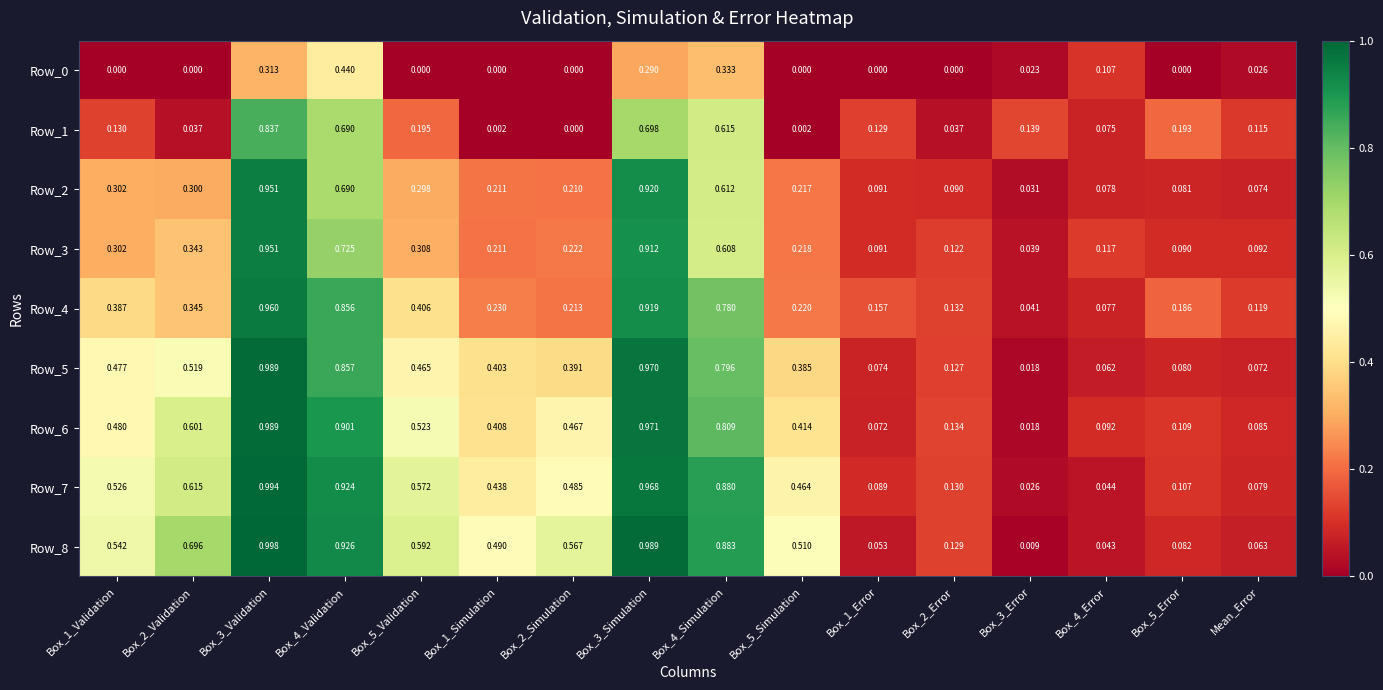

Is the value of Row_3 at Box_3_Validation greater than the value of Row_4 at Box_4_Validation?

Yes